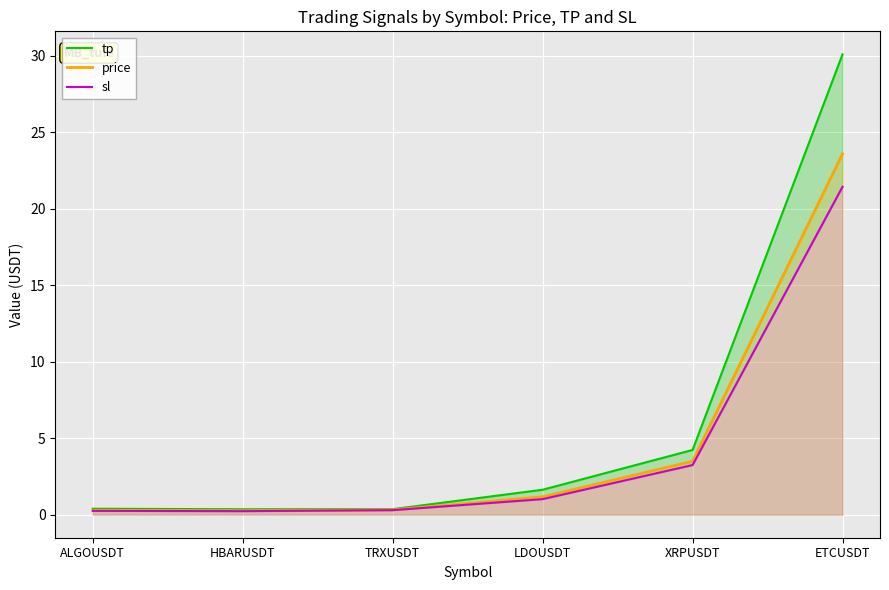

Which category has the highest value in the sl series?

ETCUSDT